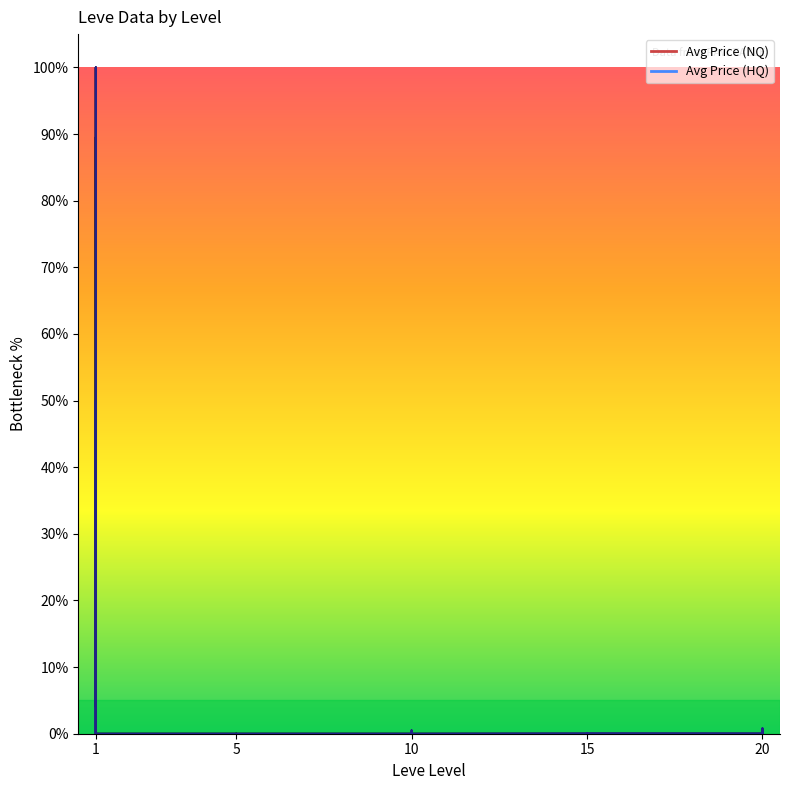

What is the difference between the highest and lowest values at 15?

0.1